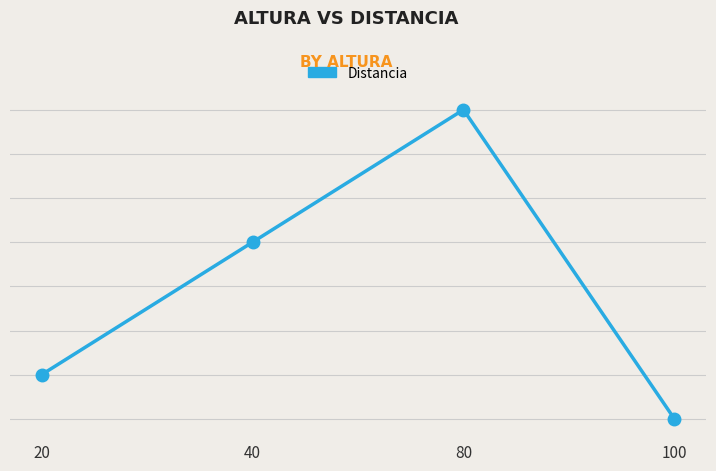

What is the difference between the maximum and minimum values?

70